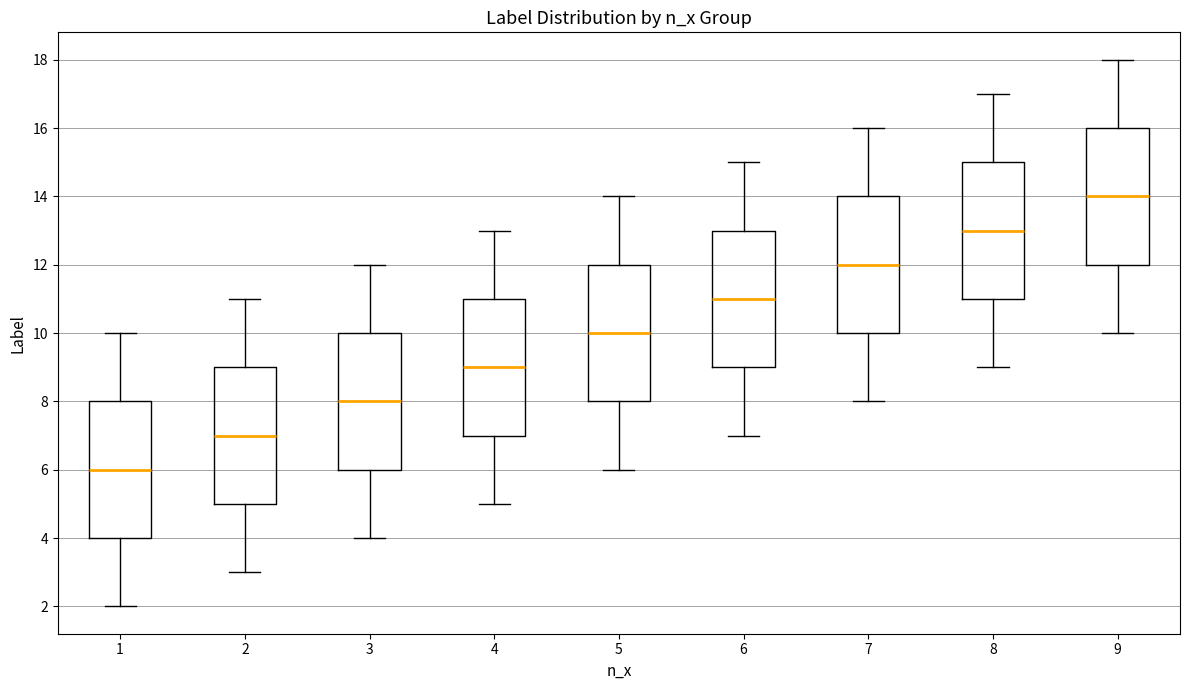

Reading left to right, read every box against the y-axis: the position of its median line, the range the box covers, and the ends of its whiskers. The values are not printed on the chart, so give them approximately, as read against the axis.

1: median 6, box 4 to 8, whiskers 2 to 10
2: median 7, box 5 to 9, whiskers 3 to 11
3: median 8, box 6 to 10, whiskers 4 to 12
4: median 9, box 7 to 11, whiskers 5 to 13
5: median 10, box 8 to 12, whiskers 6 to 14
6: median 11, box 9 to 13, whiskers 7 to 15
7: median 12, box 10 to 14, whiskers 8 to 16
8: median 13, box 11 to 15, whiskers 9 to 17
9: median 14, box 12 to 16, whiskers 10 to 18